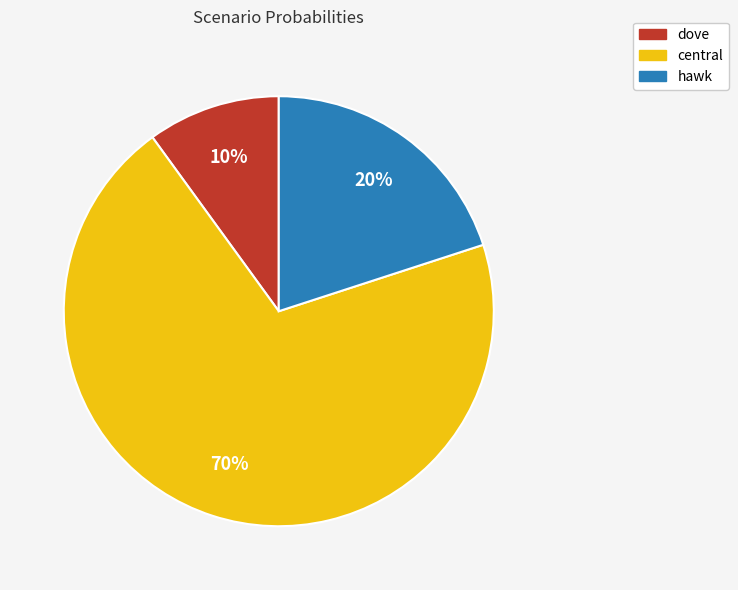

Which category has the biggest portion of the pie?

central